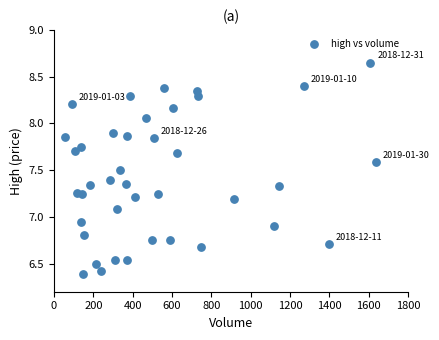

What is the range of X values (max minus min)?

1580.0